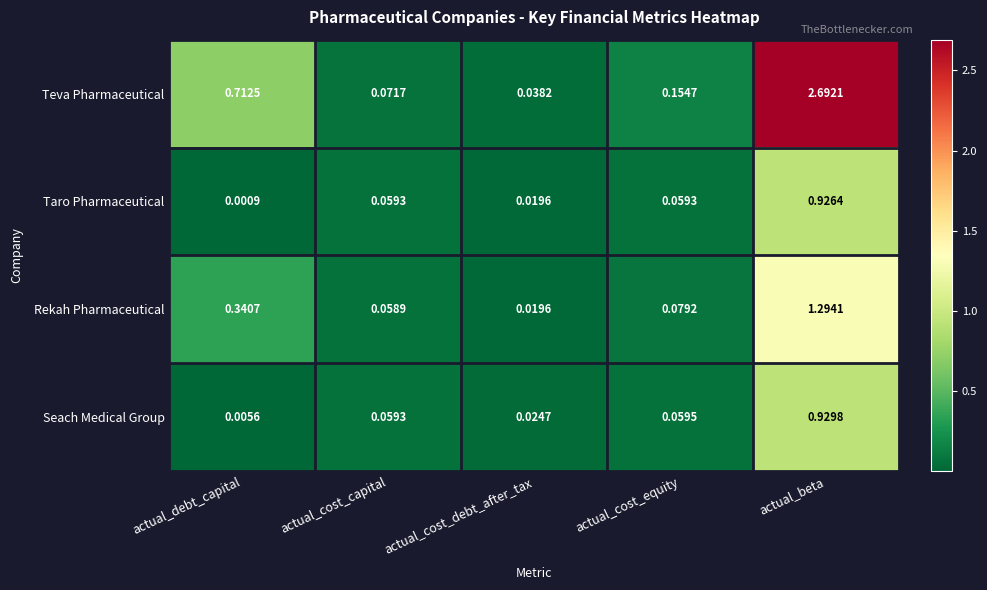

At which category is the sum across all series the highest?

actual_beta